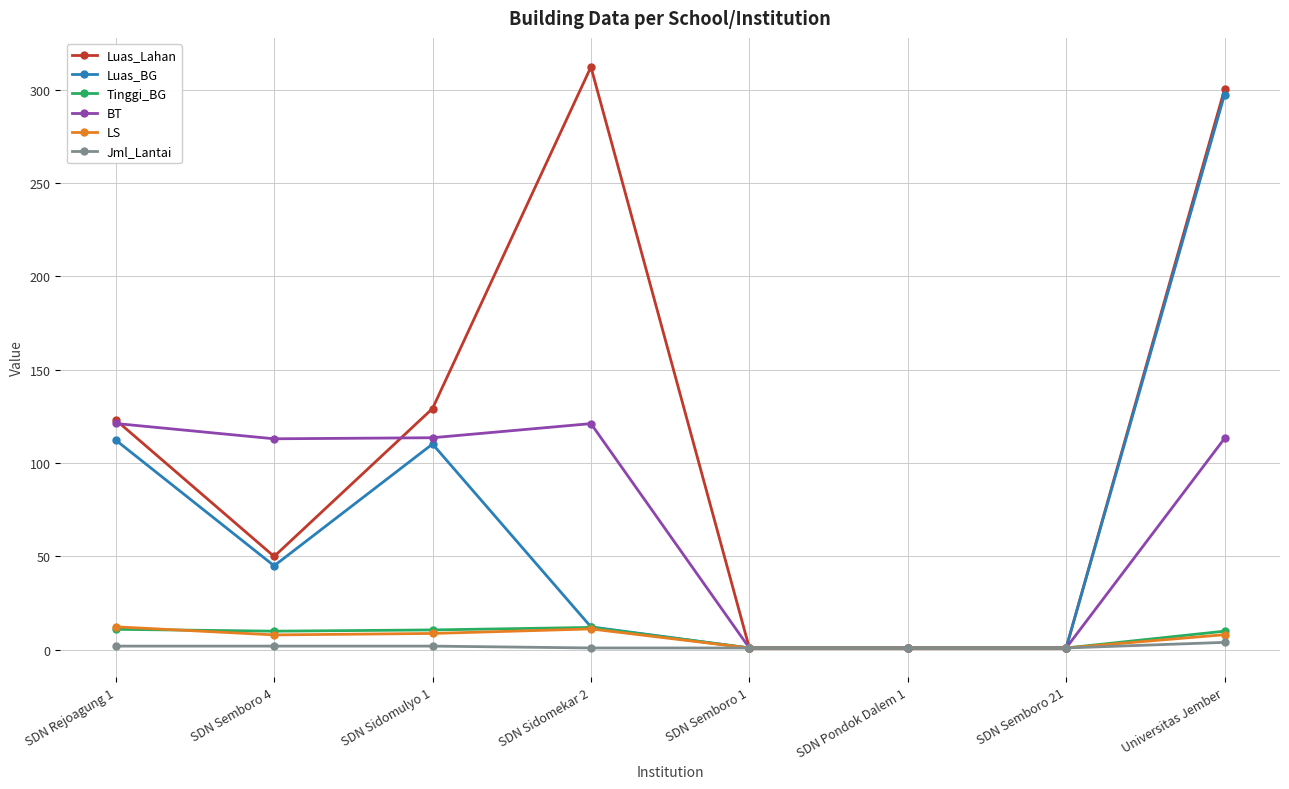

At which category does Luas_Lahan reach its first local peak?

SDN Sidomekar 2